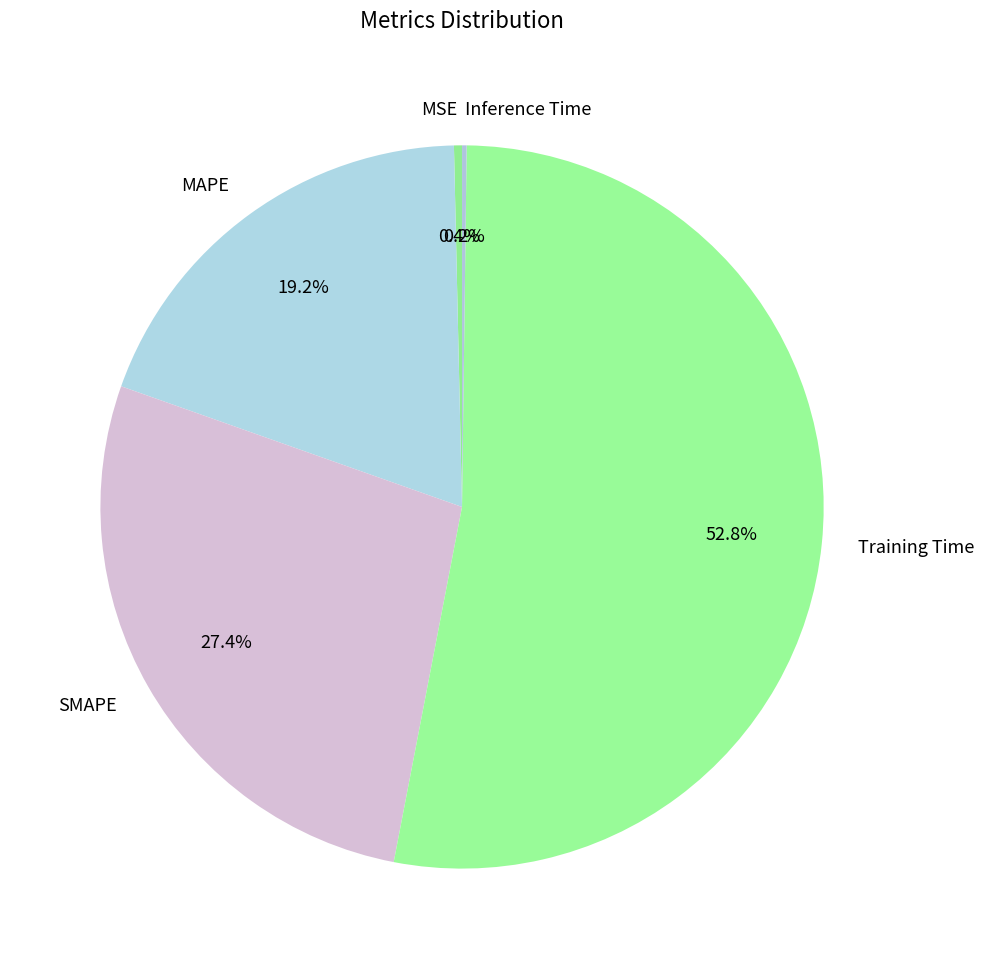

Which category has the biggest portion of the pie?

Training Time